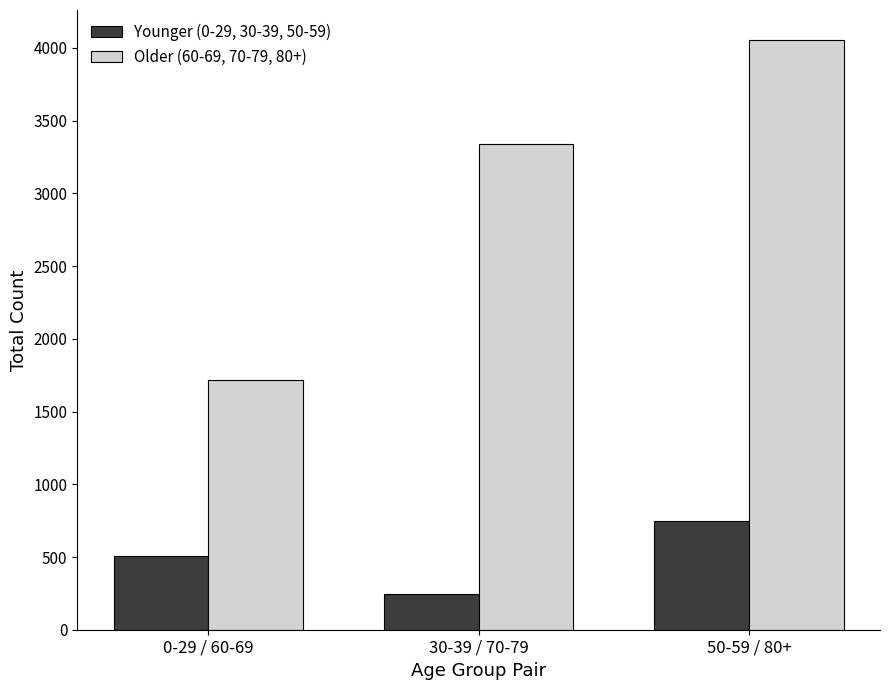

What is the minimum value shown in the chart?

245